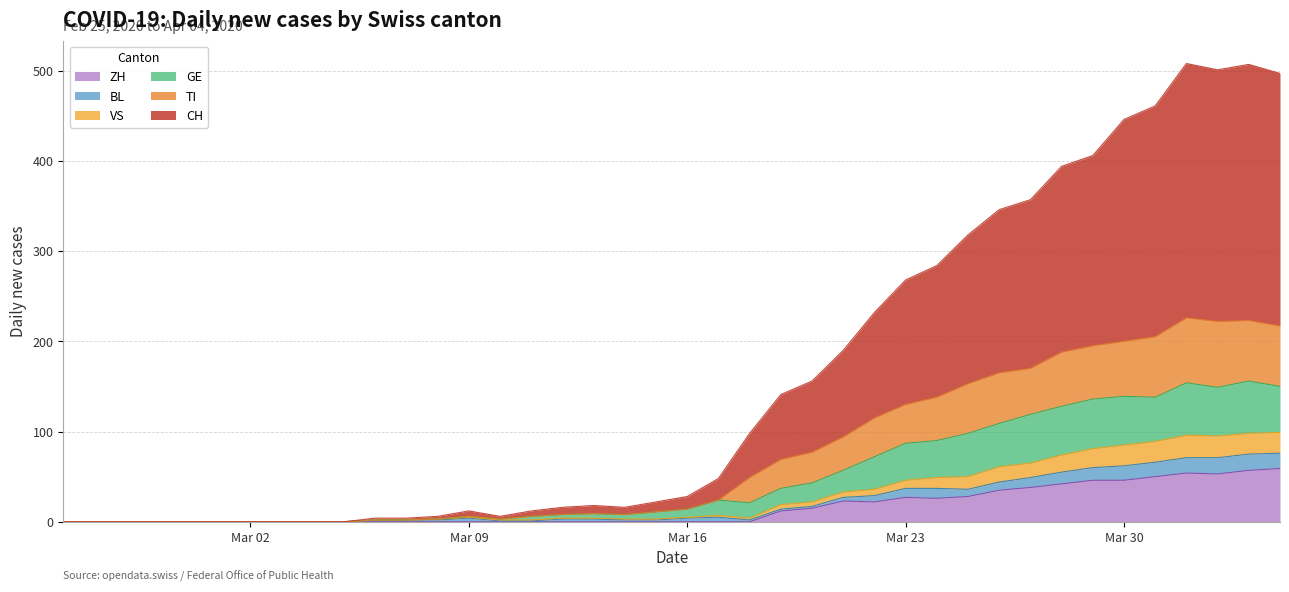

Between 2020-03-26 and 2020-03-31, which series saw the biggest shift?

CH